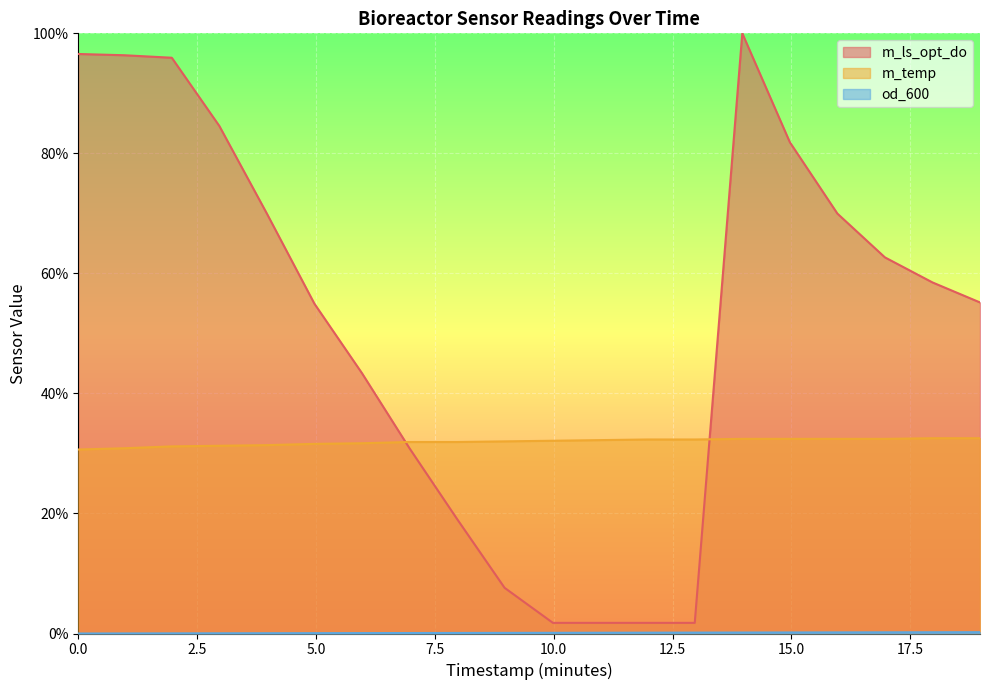

What is the highest value of the m_ls_opt_do series?

100.0